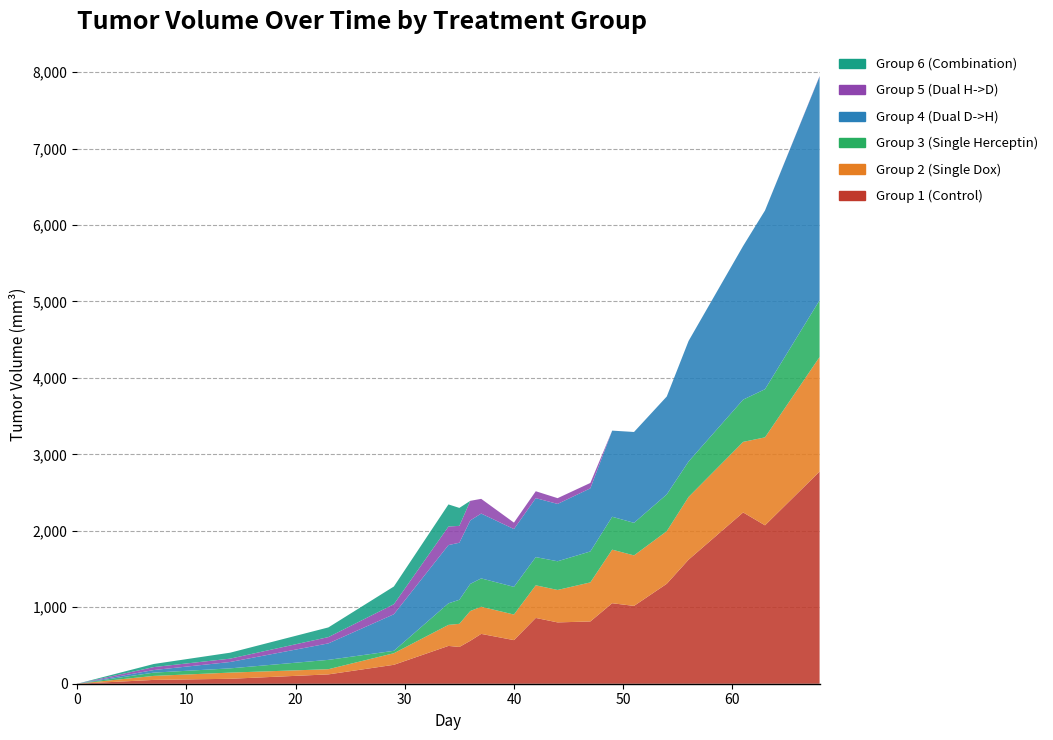

Reading left to right, extract all data points from this chart.

Group 1 (Control): 0.0	50.0	64.6	122.1	247.5	494.6	480.8	561.3	651.8	570.4	860.5	802.1	814.5	1052.8	1017.8	1307.1	1623.1	2240.2	2072.0	2775.1
Group 2 (Single Dox): 0.0	52.3	80.7	67.8	151.4	275.0	302.6	389.7	355.2	334.4	426.7	424.3	510.9	700.7	660.4	688.0	819.9	923.0	1150.2	1497.7
Group 3 (Single Herceptin): 0.0	42.9	55.5	122.0	31.6	281.9	314.3	354.6	370.4	362.2	368.8	375.2	405.0	430.1	426.1	481.2	463.7	552.8	629.8	742.1
Group 4 (Dual D->H): 0.0	33.7	83.5	215.6	478.2	762.0	746.3	830.3	848.2	755.9	771.2	750.3	825.6	1126.7	1188.3	1280.3	1576.8	2010.4	2337.8	2927.9
Group 5 (Dual H->D): 0.0	38.8	43.7	82.3	131.3	242.7	220.7	256.2	192.2	84.2	90.2	75.2	70.2	0.0	0.0	0.0	0.0	0.0	0.0	5.3
Group 6 (Combination): 0.0	40.5	77.9	126.5	231.5	288.9	234.8	0.0	0.0	0.0	0.0	0.0	0.0	0.0	0.0	0.0	0.0	0.0	0.0	0.0